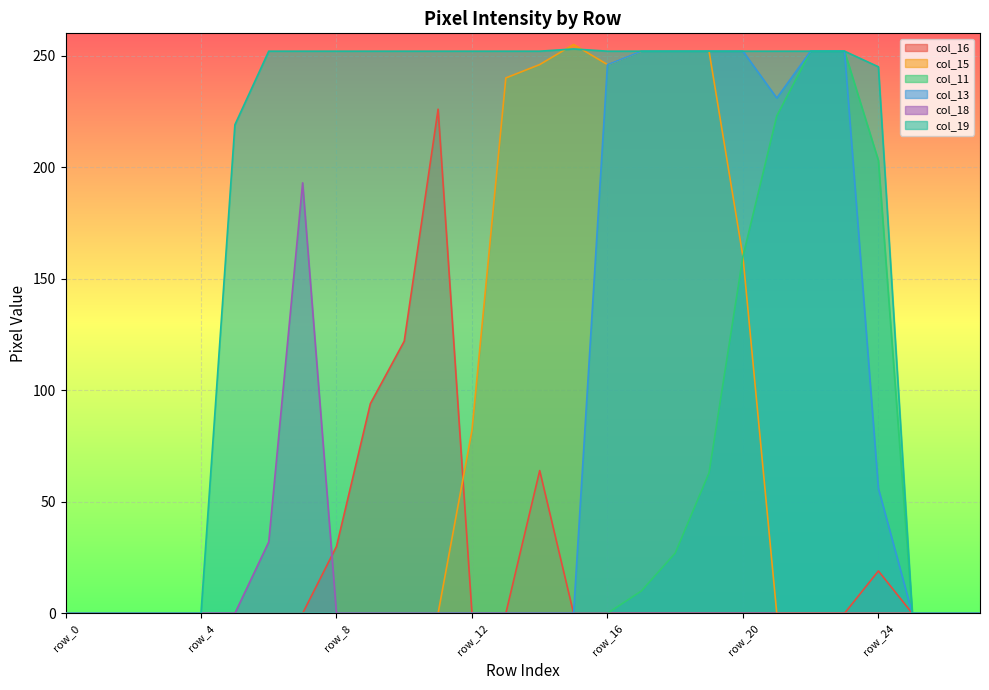

Reading left to right, list all the values displayed in this chart.

col_16: 0	0	0	0	0	0	0	0	30	94	122	226	0	0	64	0	0	0	0	0	0	0	0	0	19	0	0	0
col_15: 0	0	0	0	0	0	0	0	0	0	0	0	82	240	246	255	246	252	252	252	160	0	0	0	0	0	0	0
col_11: 0	0	0	0	0	0	0	0	0	0	0	0	0	0	0	0	0	10	27	63	160	223	252	252	203	0	0	0
col_13: 0	0	0	0	0	0	0	0	0	0	0	0	0	0	0	0	246	252	252	252	252	231	252	252	56	0	0	0
col_18: 0	0	0	0	0	0	32	193	0	0	0	0	0	0	0	0	0	0	0	0	0	0	0	0	0	0	0	0
col_19: 0	0	0	0	0	219	252	252	252	252	252	252	252	252	252	253	252	252	252	252	252	252	252	252	245	0	0	0